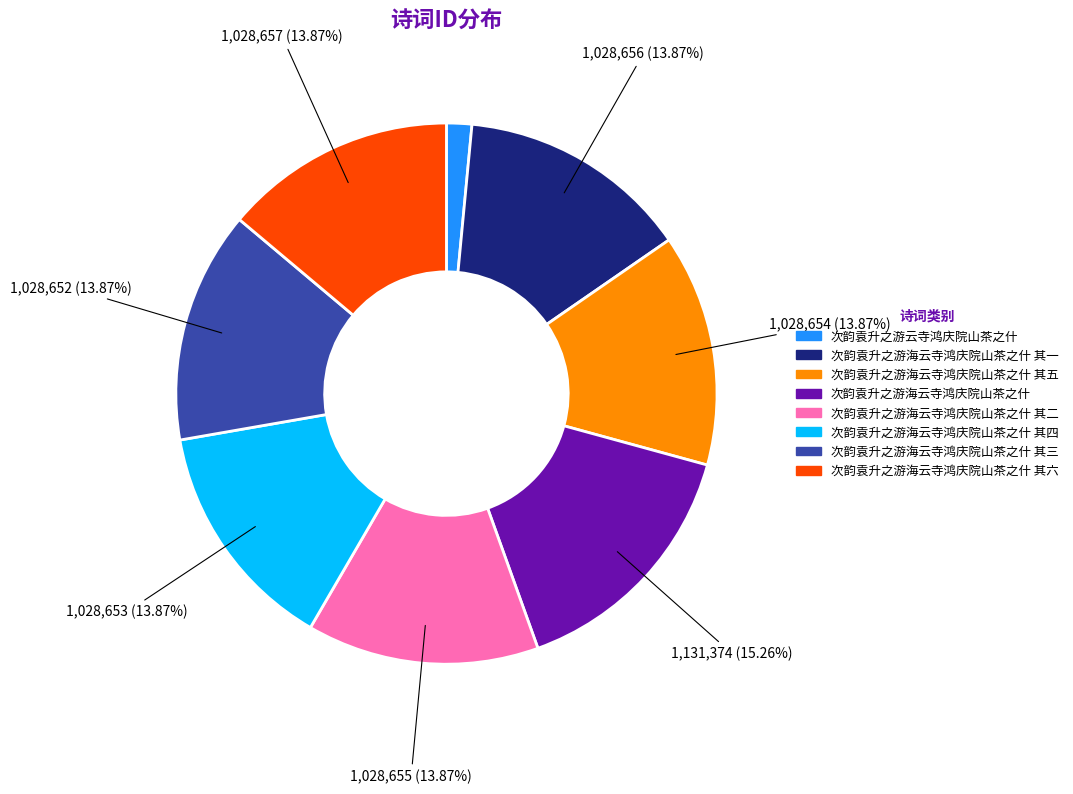

Does any single category account for the majority?

No